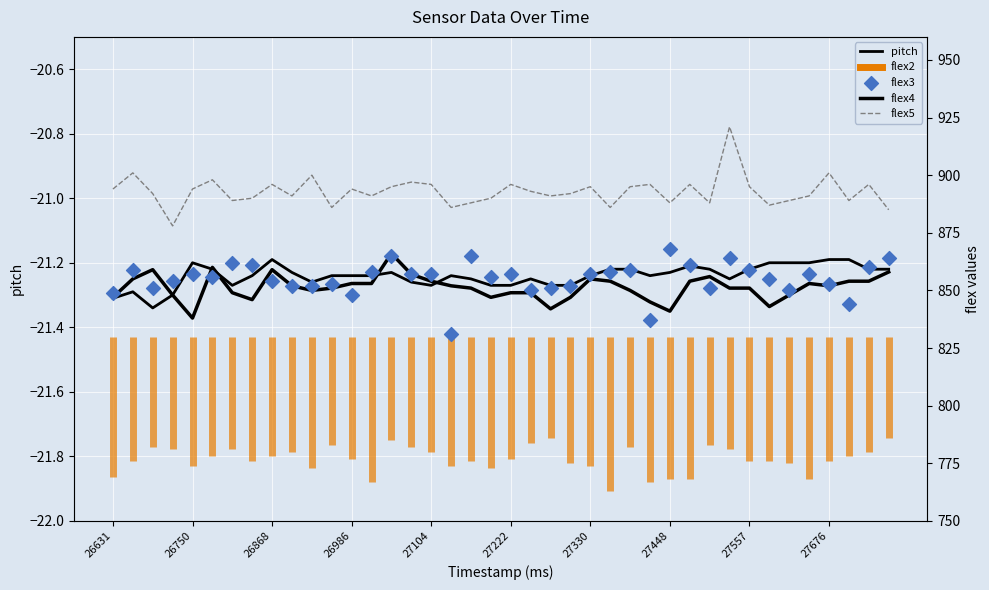

Which series contains the highest Y value?

flex5